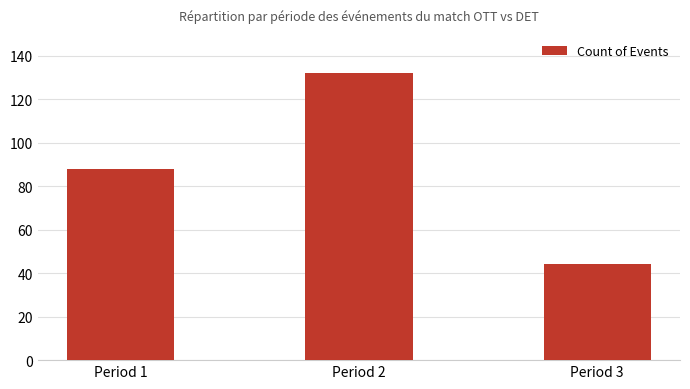

Are the bars horizontal?

No